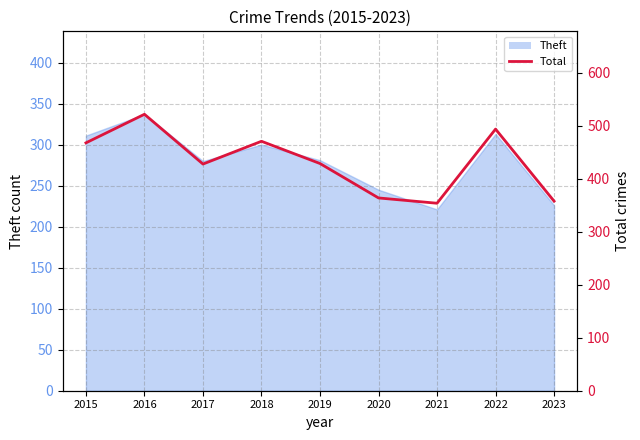

Is it true that the value at 2016 is 217?

False